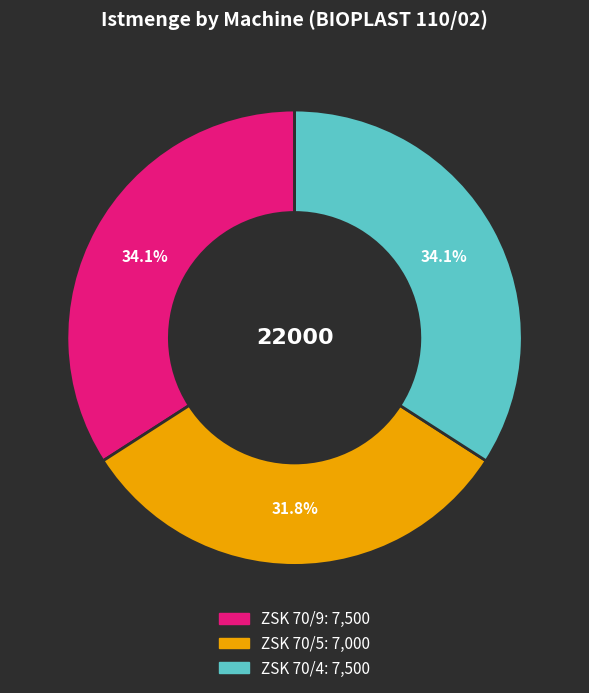

Is ZSK 70/4 the majority of the pie?

No